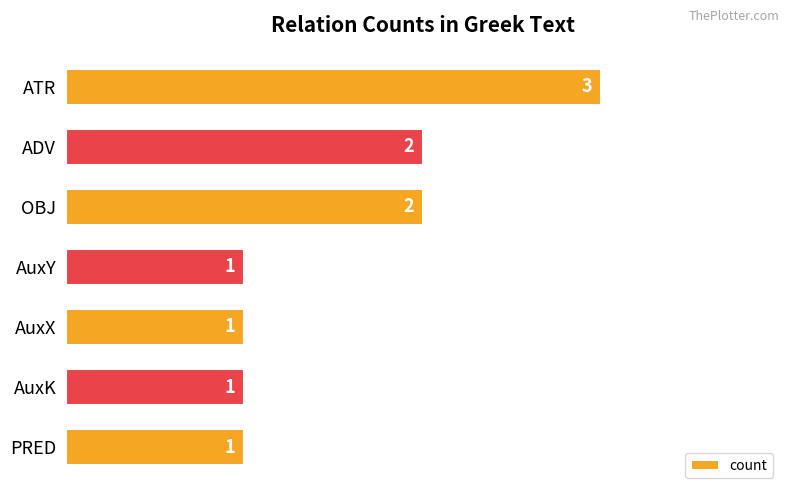

Reading top to bottom, list all the values displayed in this chart.

ATR=3	ADV=2	OBJ=2	AuxY=1	AuxX=1	AuxK=1	PRED=1